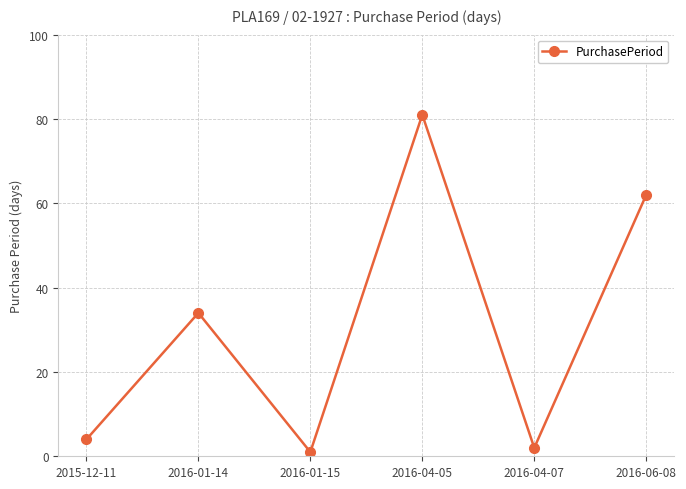

The value at 2016-04-05 is 81. True or false?

True